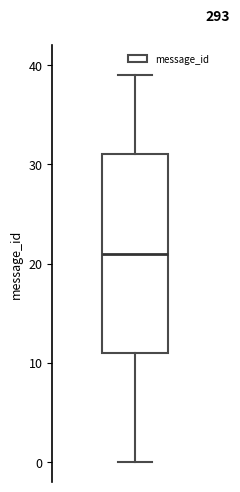

Transcribe this box plot: give where the median line is, the range the box spans, and where the two whiskers end, as read against the y-axis. The values are not printed on the chart, so give them approximately, as read against the axis.

median 21, box 11 to 31, whiskers 0 to 39